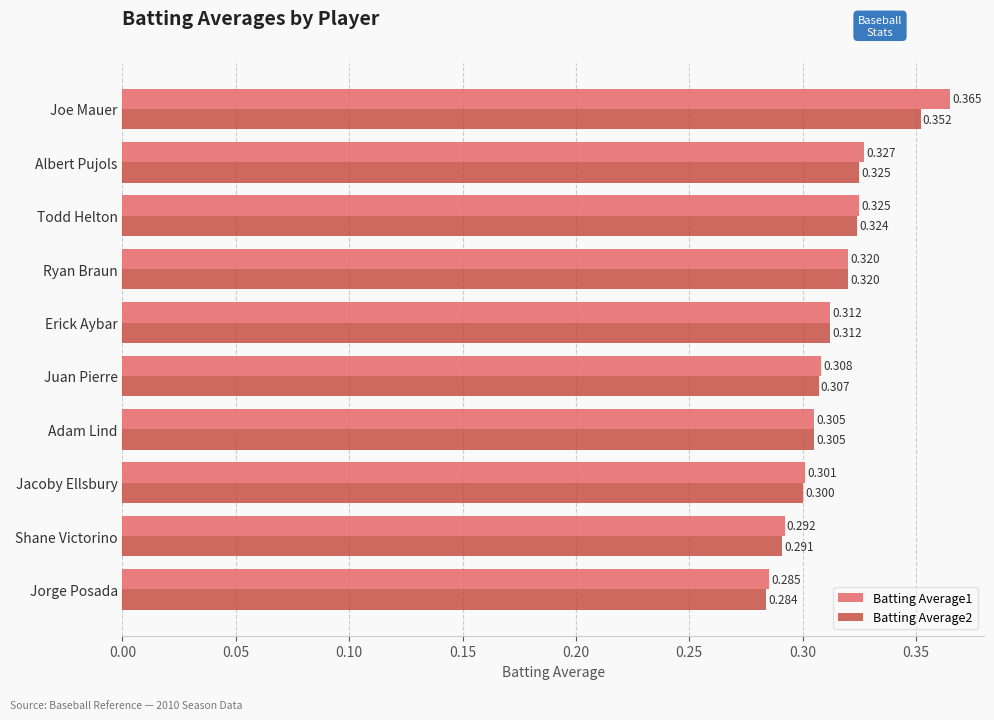

What are all the series names shown in the legend?

Batting Average1, Batting Average2